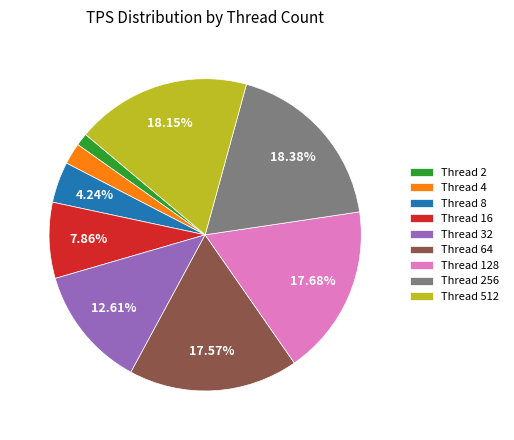

Which has a higher value, Thread 4 or Thread 64?

Thread 64